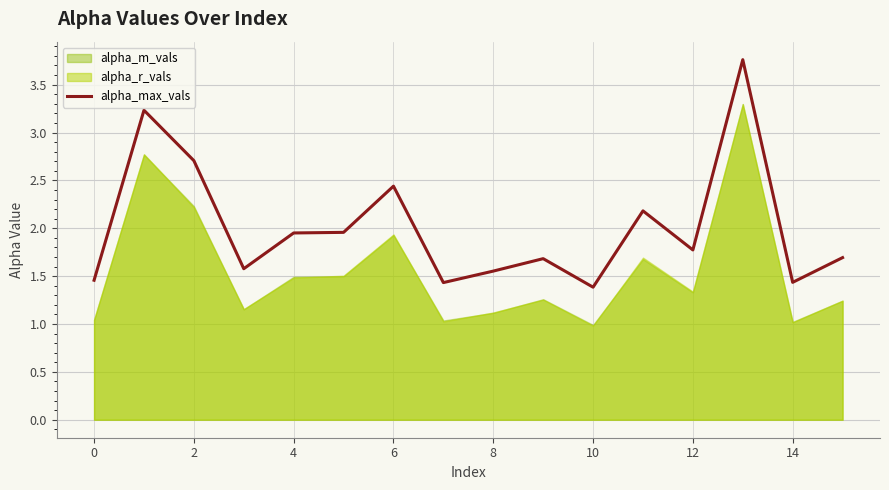

At which category does the chart reach its minimum across all series?

10